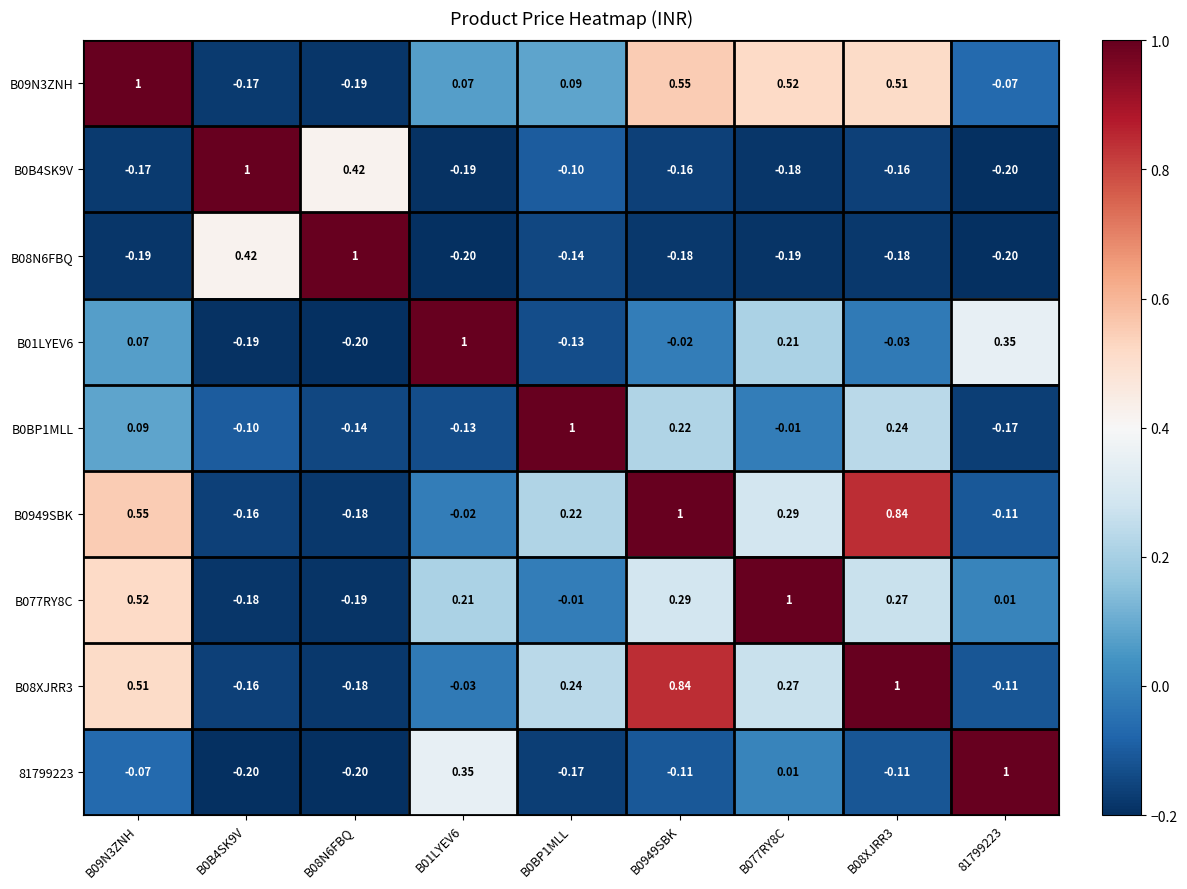

Is the value of B077RY8C at B08N6FBQ greater than the value of B08XJRR3 at B077RY8C?

No